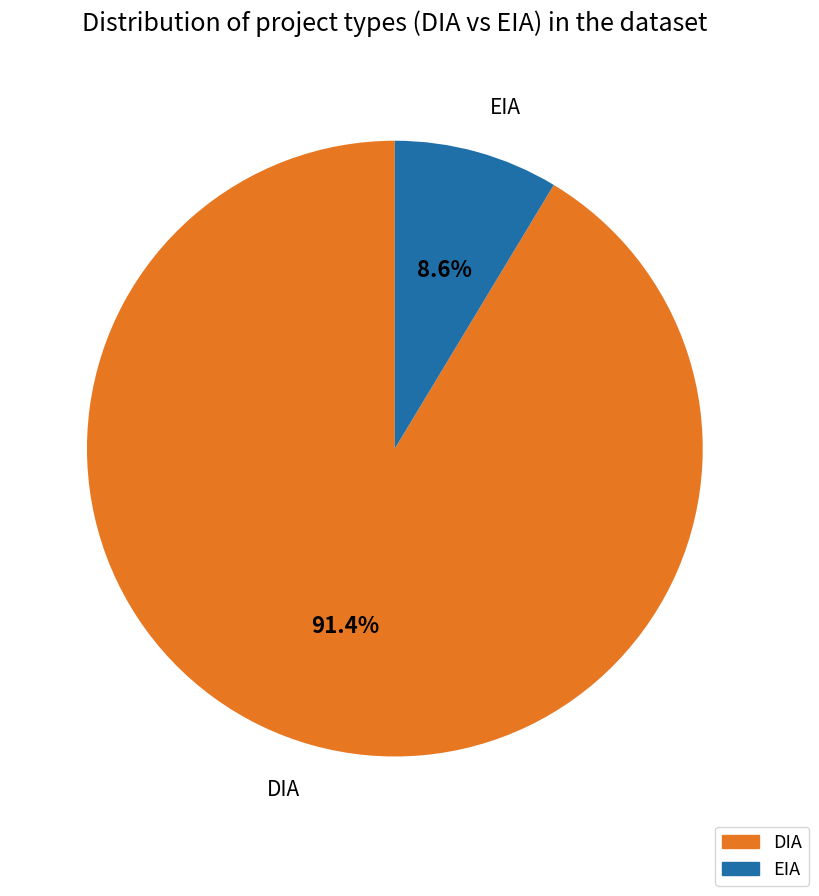

The EIA slice represents 22% of the pie. True or false?

False